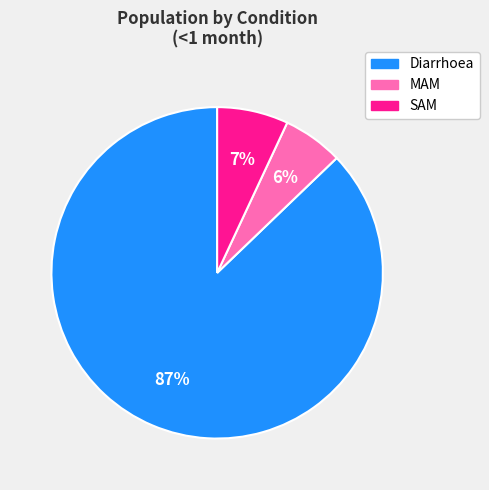

Do SAM and MAM together represent more than half of the pie?

No